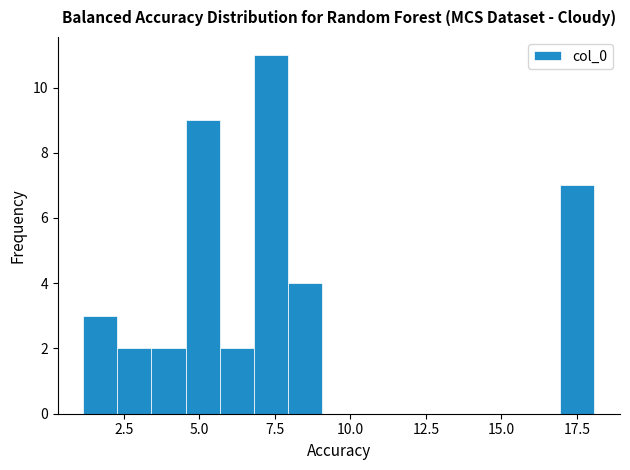

Around what value on the x-axis is the tallest bar? Give the approximate position of its centre, as read against the axis.

7.5